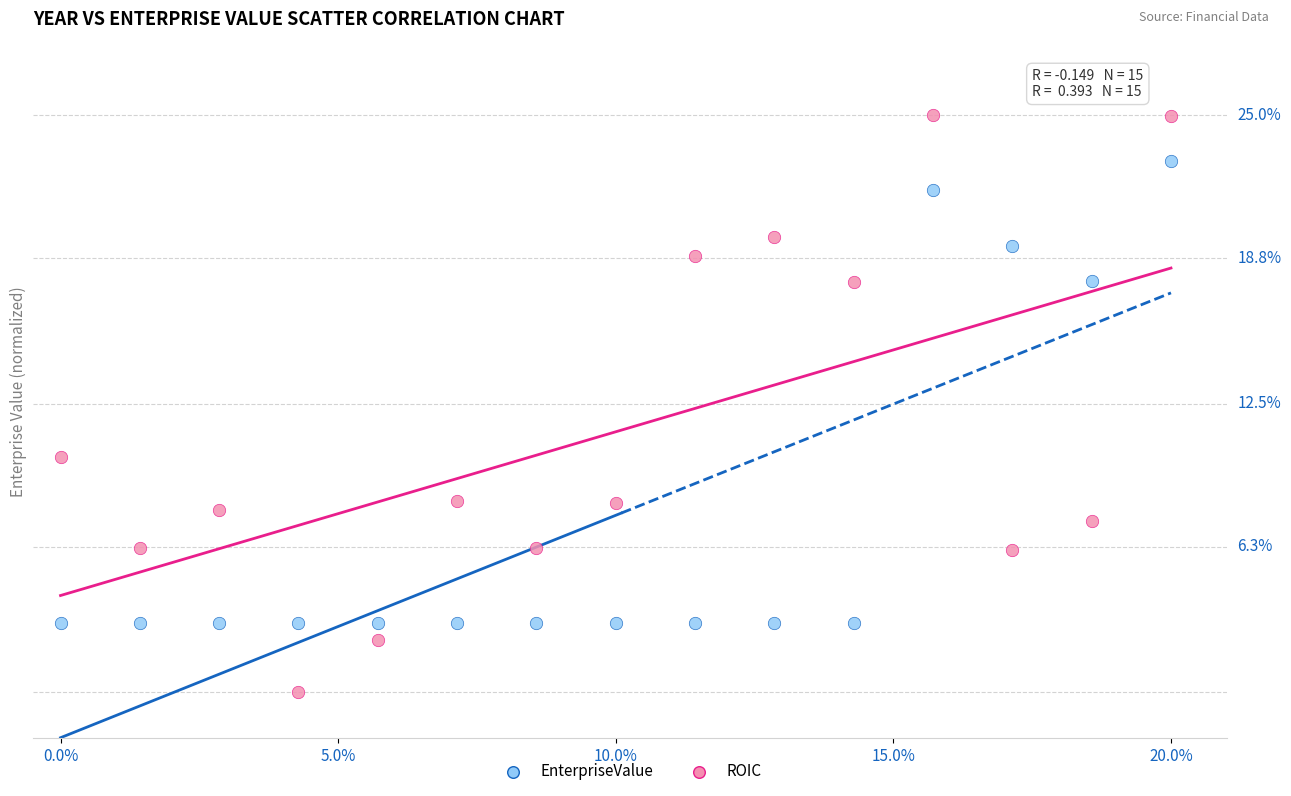

Which series reaches the maximum Y coordinate?

EnterpriseValue